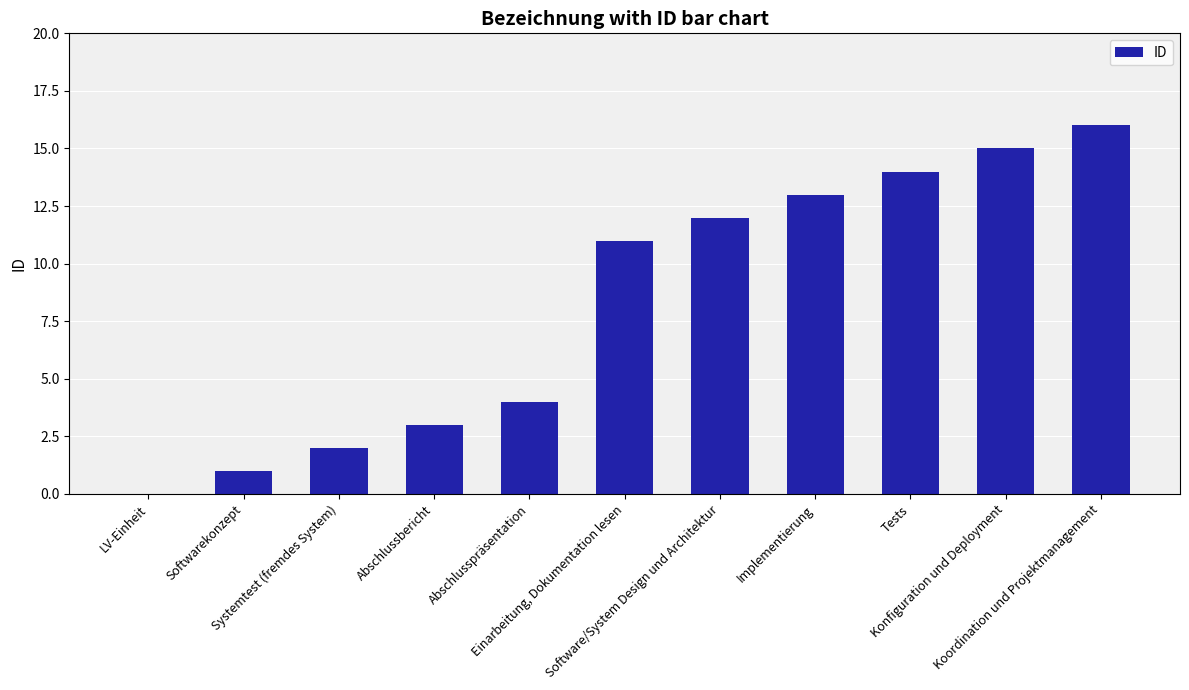

What is the maximum value shown in the chart?

16